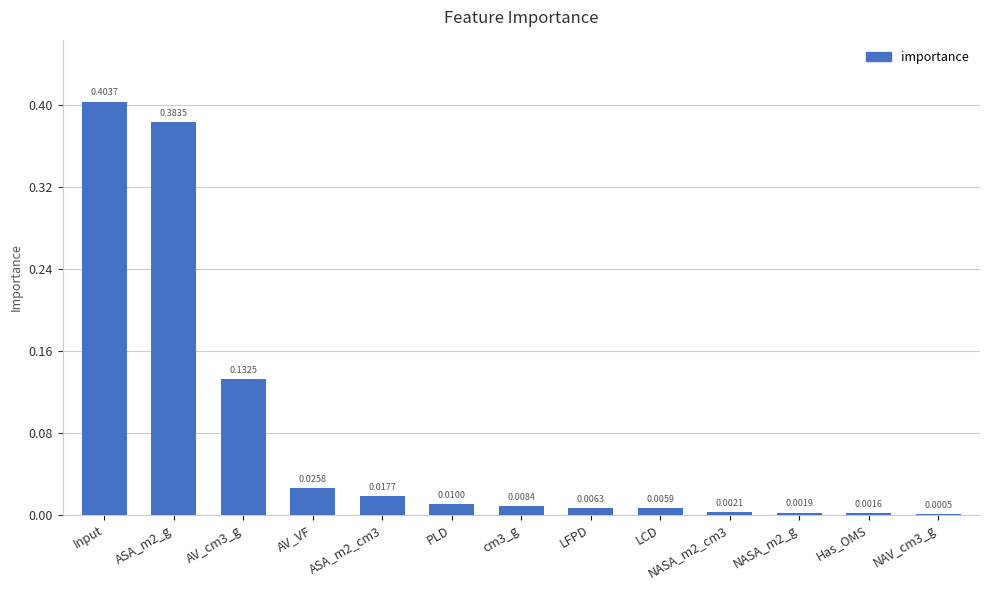

Which has a higher value, ASA_m2_g or LFPD?

ASA_m2_g